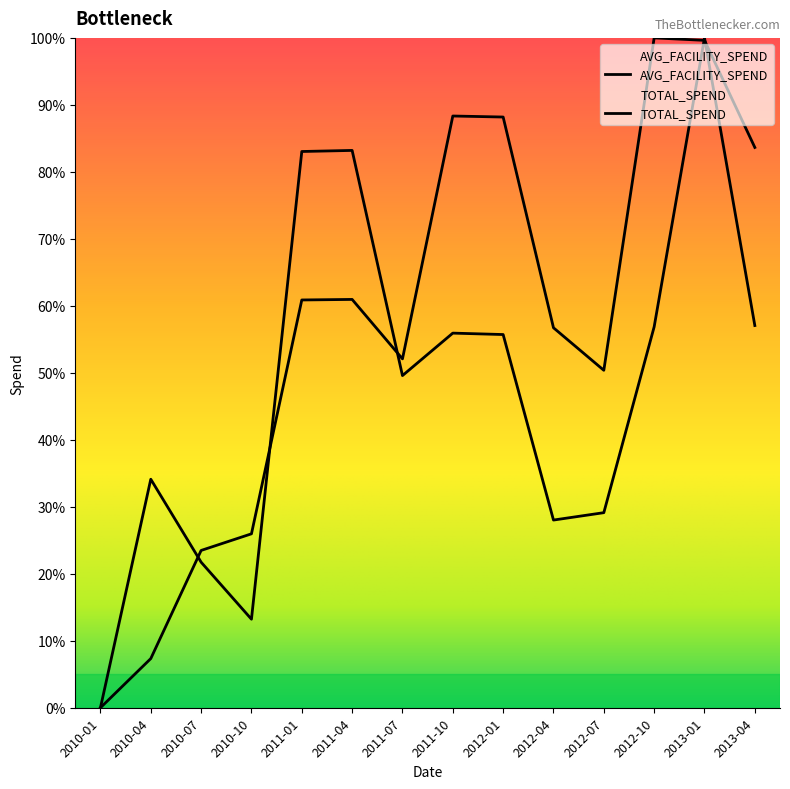

How many interior local valleys does the AVG_FACILITY_SPEND series have?

3